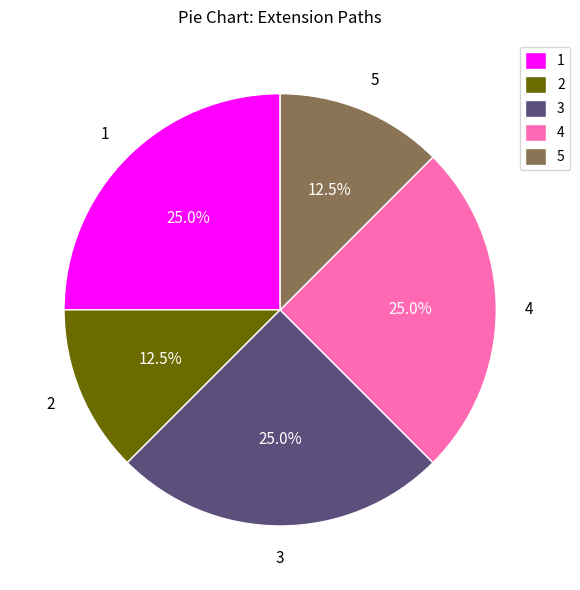

How many slices are in this pie chart?

5